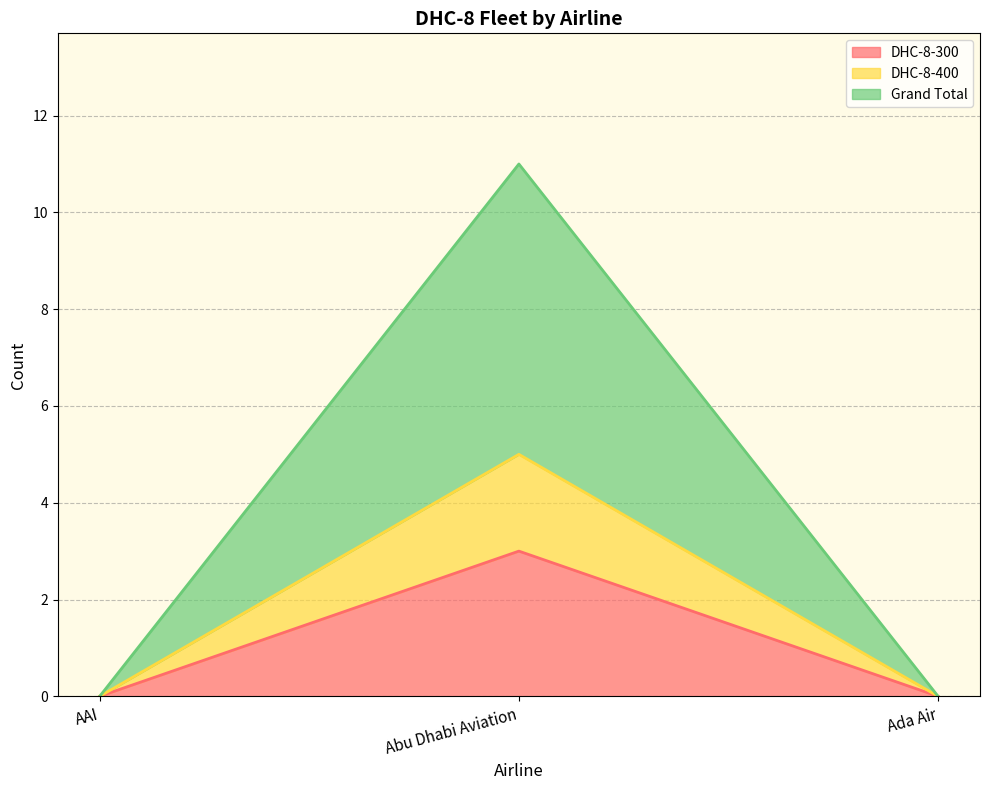

True or false: DHC-8-300 has a value of 1 at Abu Dhabi Aviation.

False